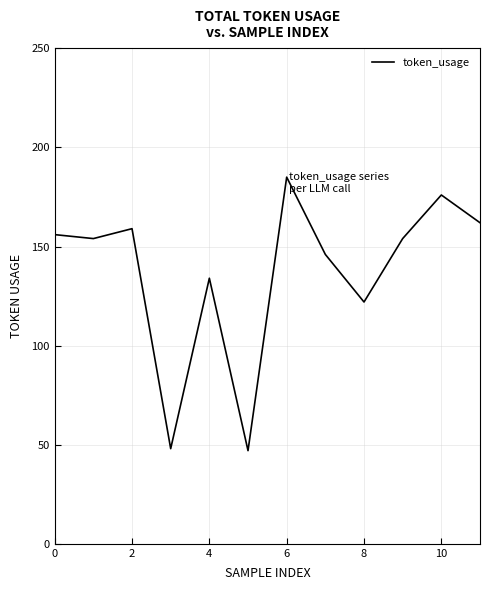

What is the smallest value displayed?

47